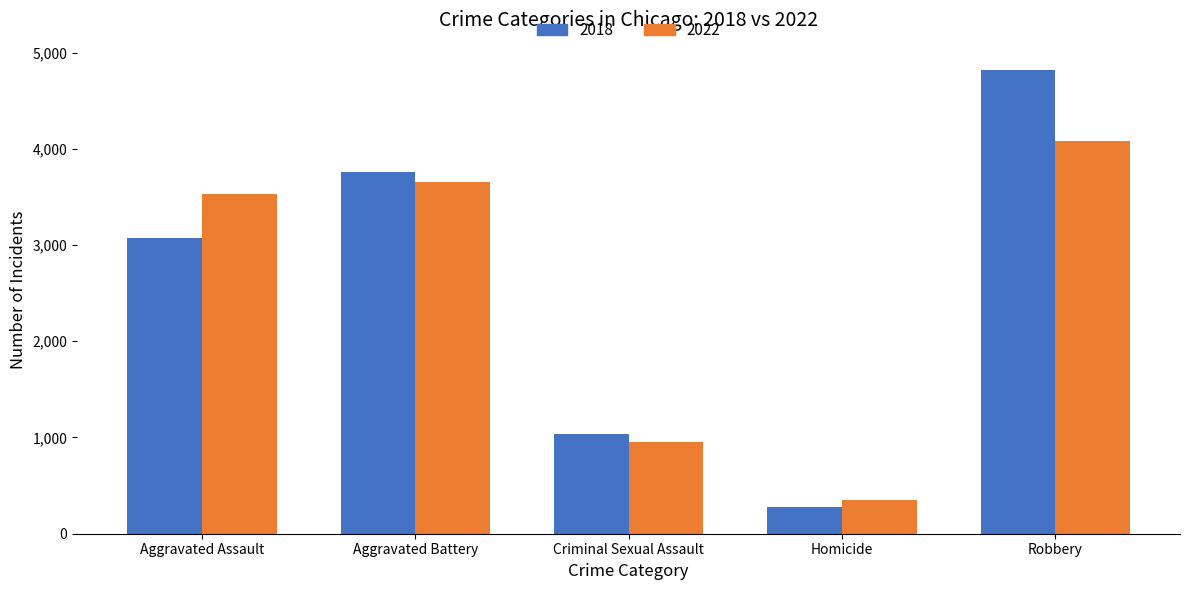

Which category has the highest value across all series?

Robbery